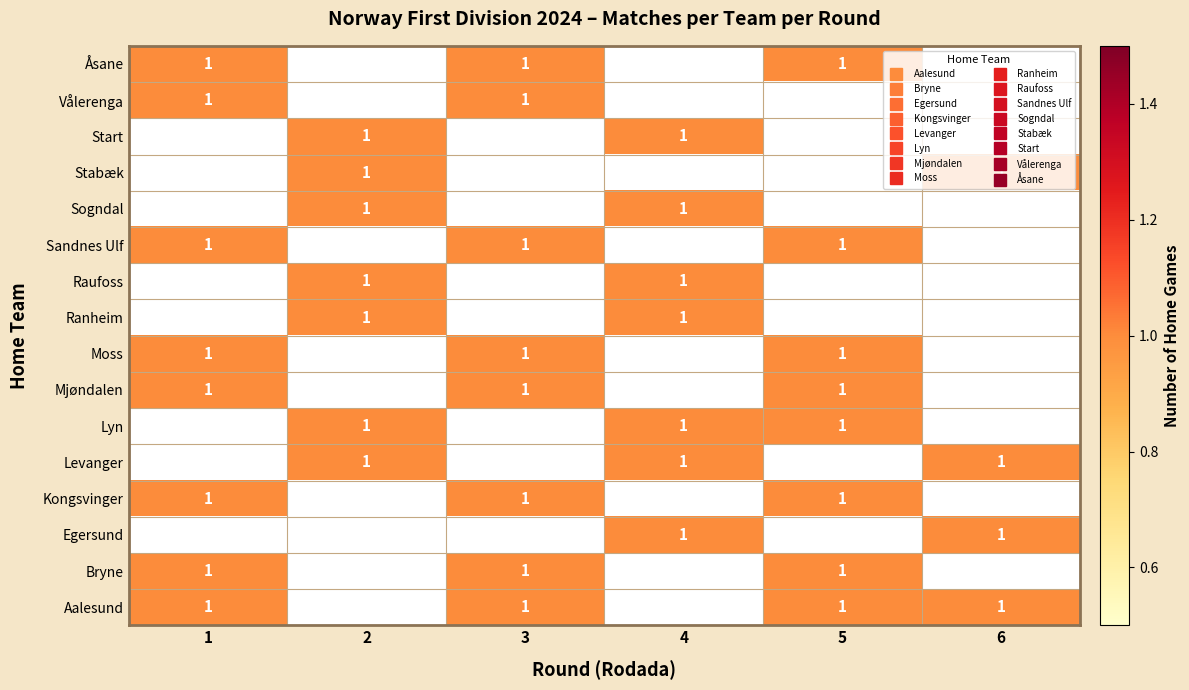

Rank the series at 5 from highest to lowest value.

Aalesund, Bryne, Kongsvinger, Lyn, Mjøndalen, Moss, Sandnes Ulf, Åsane, Egersund, Levanger, Ranheim, Raufoss, Sogndal, Stabæk, Start, Vålerenga